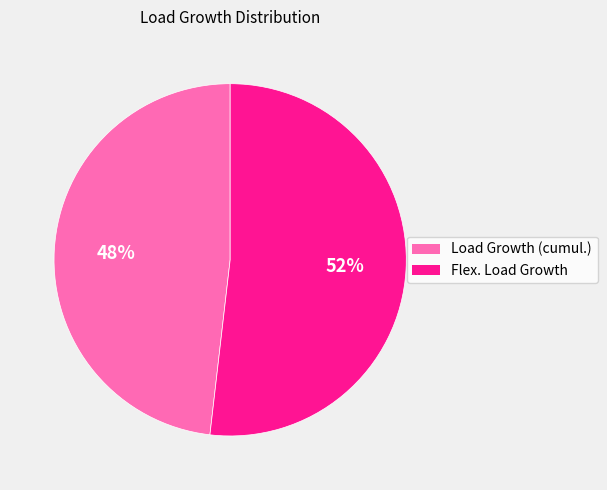

Count the number of slices in the pie.

2